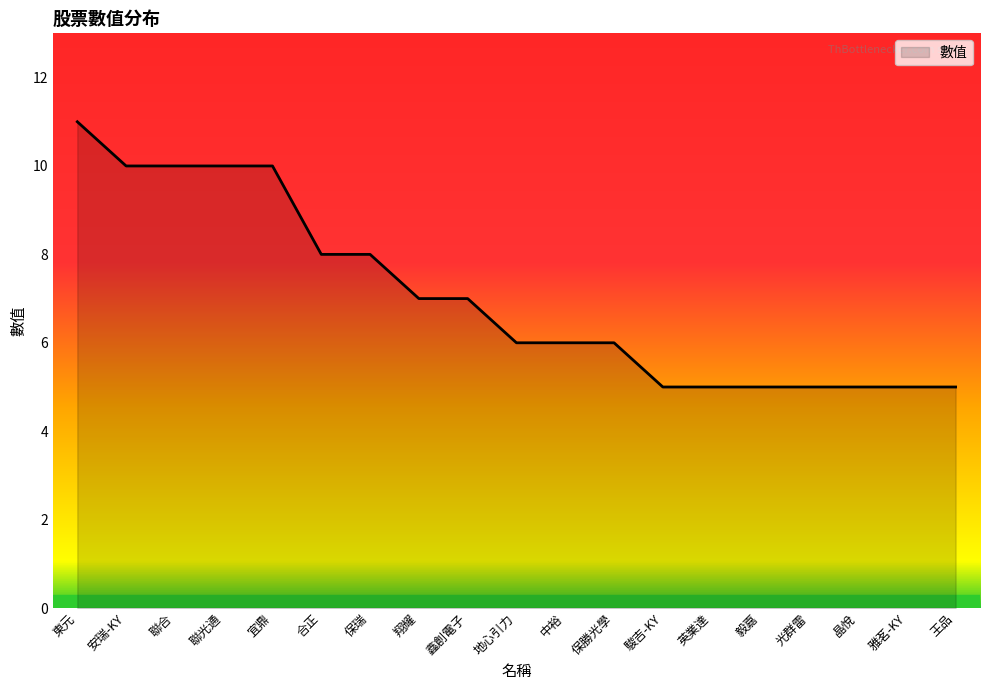

What position from the right is 翔耀?

12